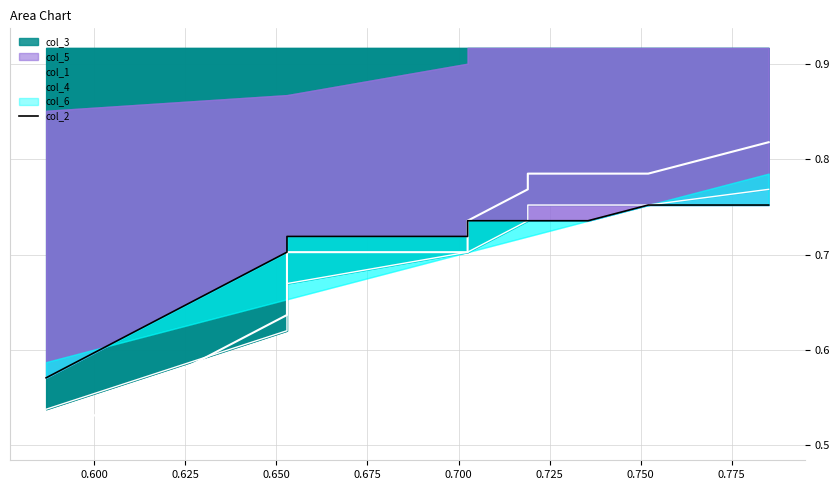

Which series has the largest total across all categories?

col_1